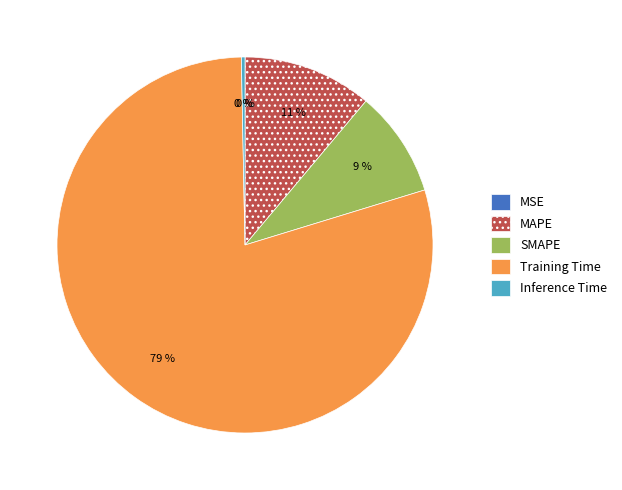

What percentage is the SMAPE slice, to the nearest percent?

9%